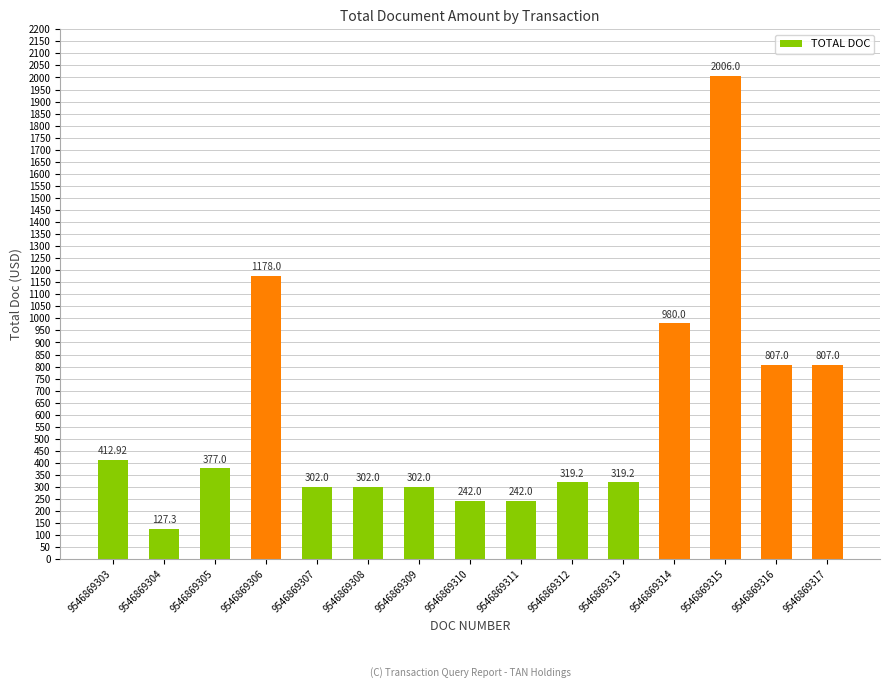

What is the difference between the maximum and minimum values?

1878.7